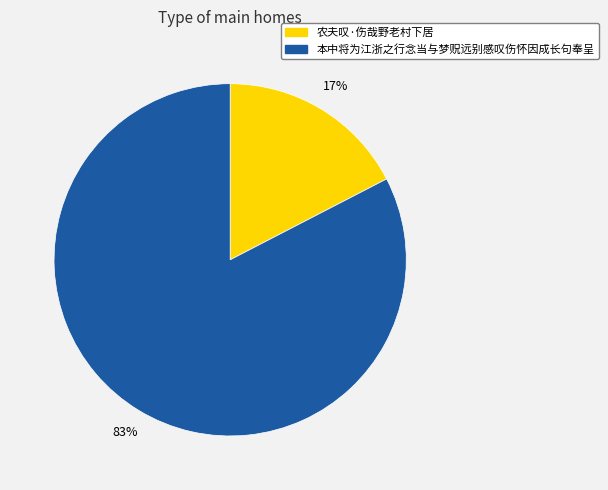

What is the largest slice in the pie chart?

本中将为江浙之行念当与梦贶远别感叹伤怀因成长句奉呈